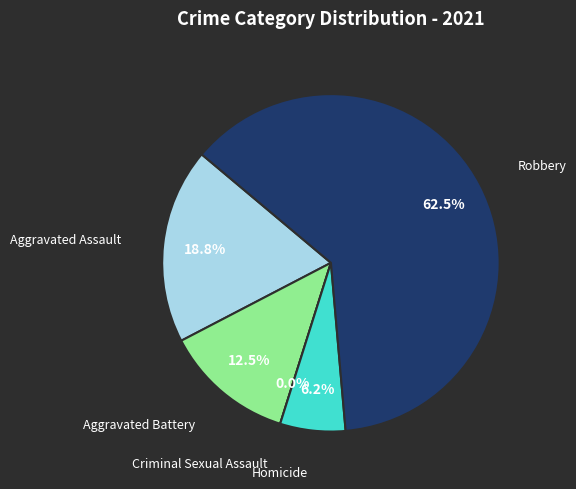

Which has a higher value, Robbery or Aggravated Battery?

Robbery